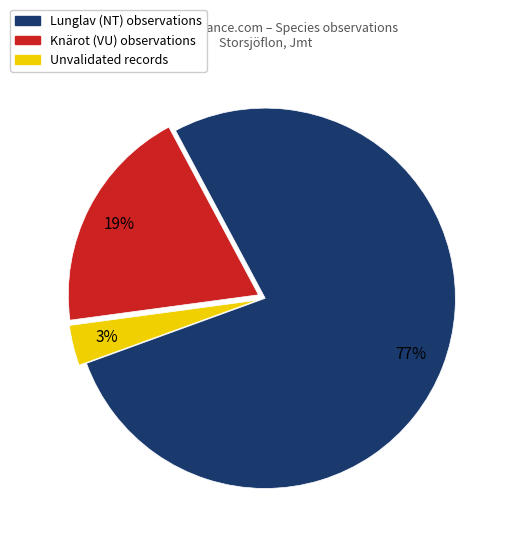

Is there a majority slice in this chart?

Yes